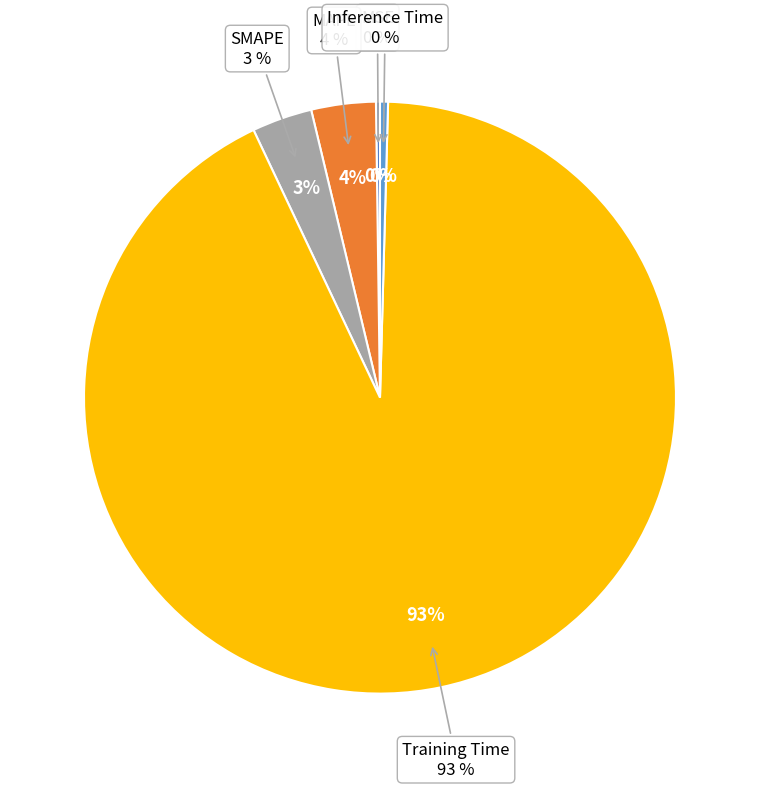

Which slice represents more than half of the pie?

Training Time